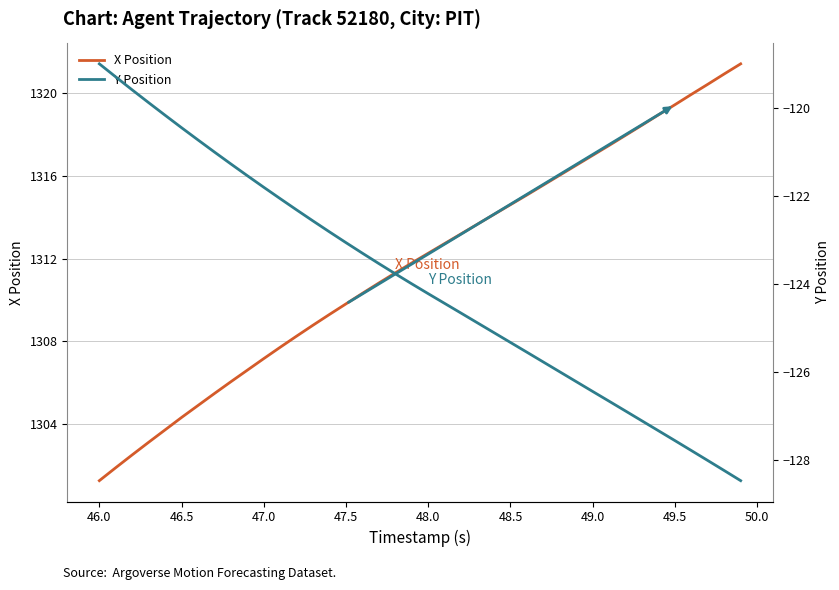

Rank the series by their maximum value, from lowest to highest.

Y Position, X Position